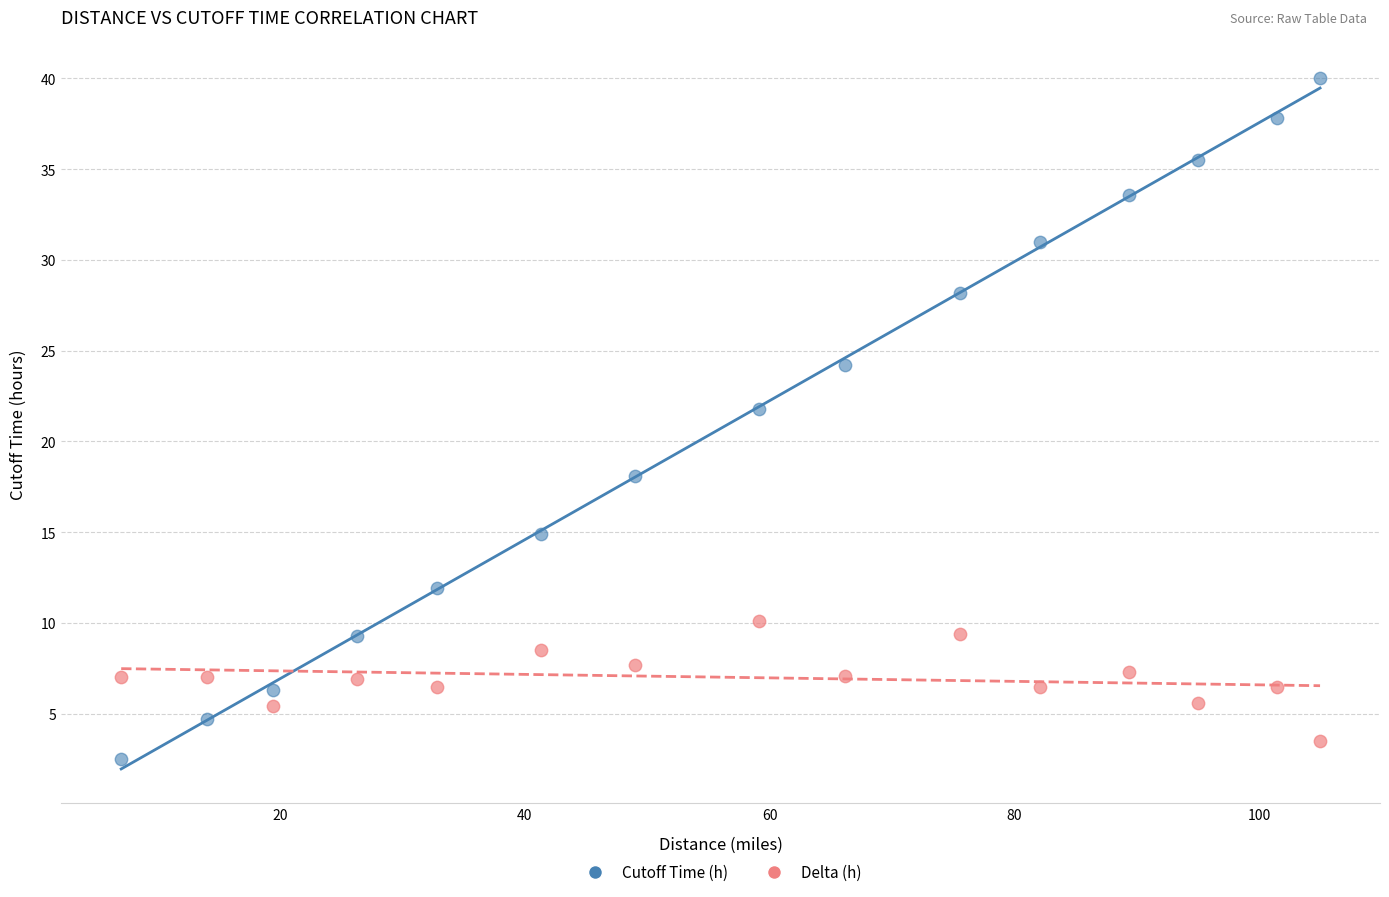

Which series has the largest Y range (max minus min)?

Cutoff Time (h)